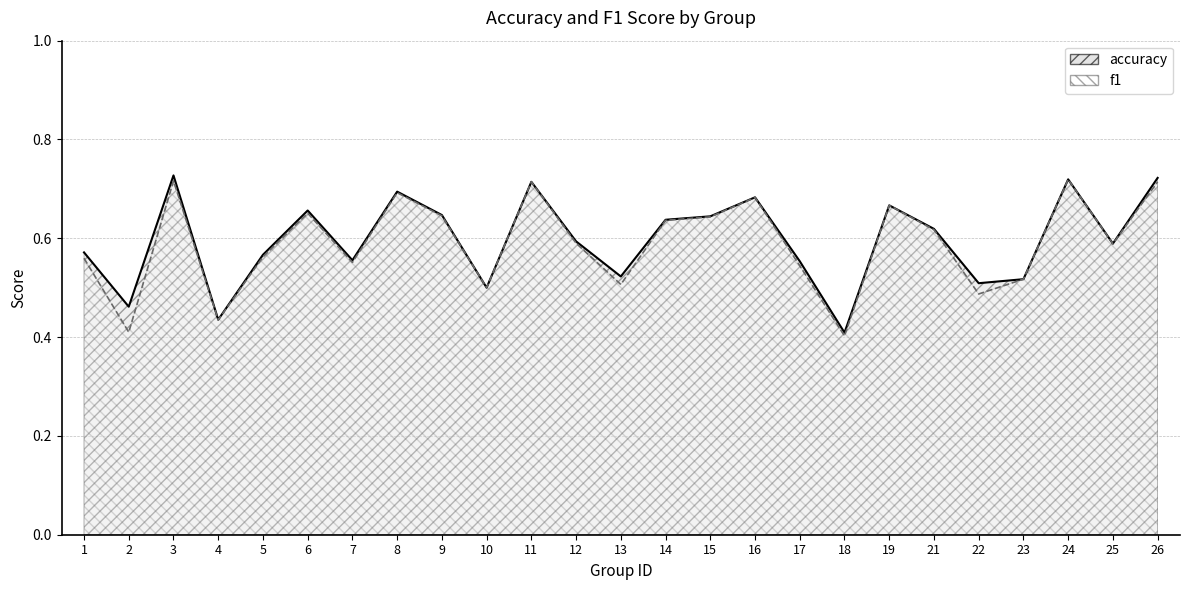

Rank the series by their maximum value, from highest to lowest.

accuracy, f1